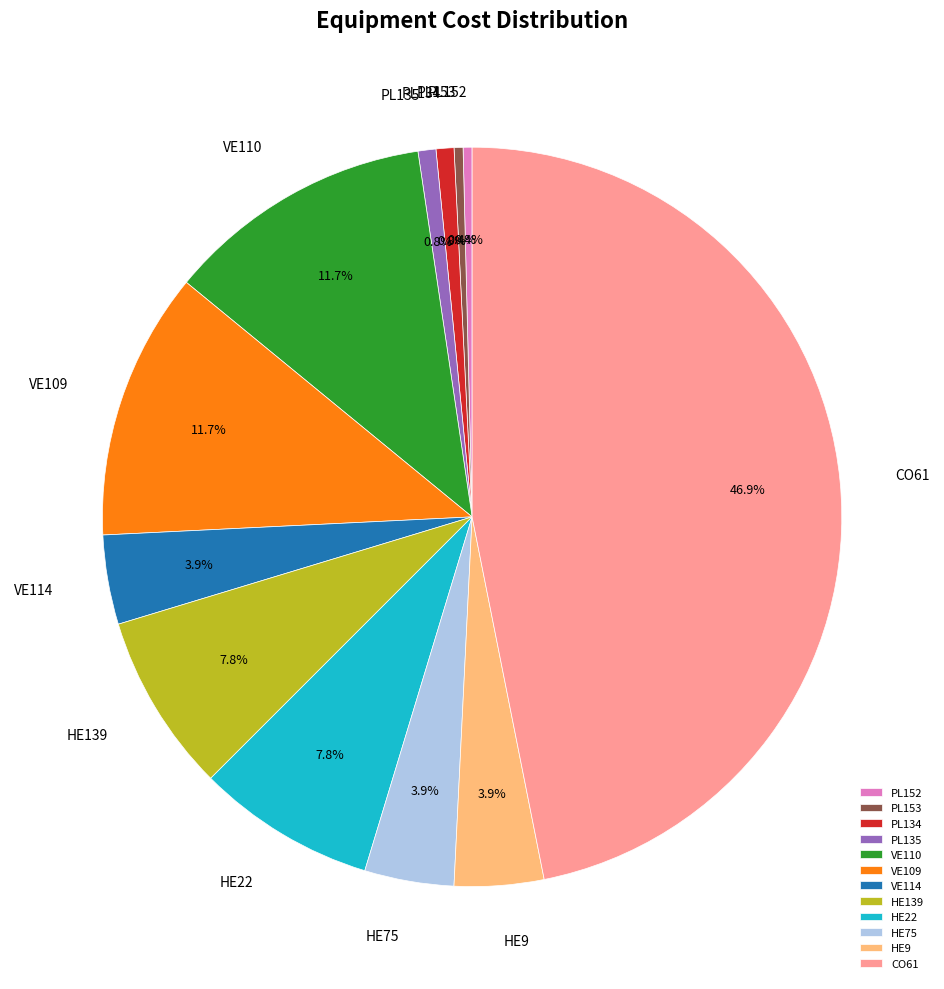

Does HE9 account for over 50% of the chart?

No